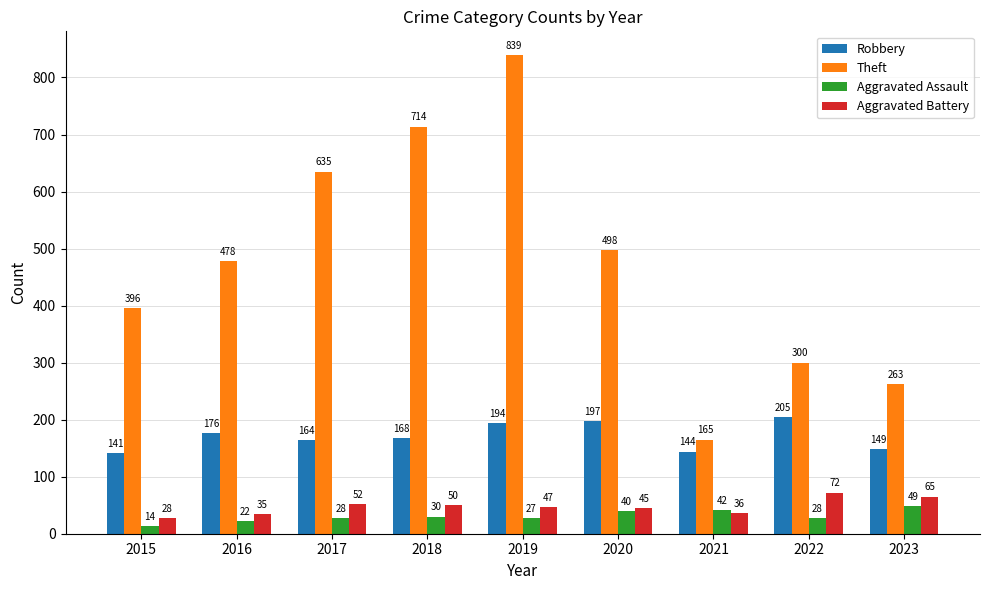

Rank the categories by Aggravated Battery value from highest to lowest.

2022, 2023, 2017, 2018, 2019, 2020, 2021, 2016, 2015